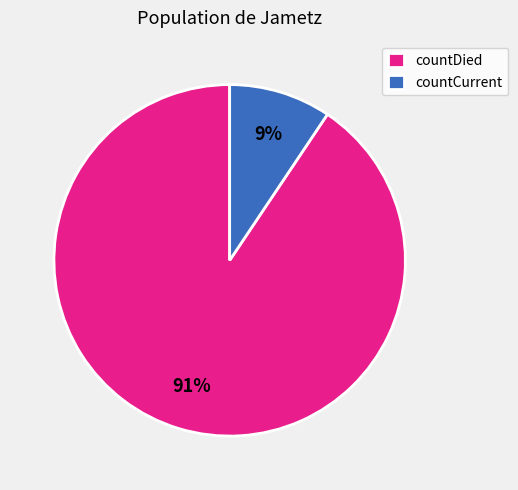

To the nearest percent, what portion does countDied represent?

91%